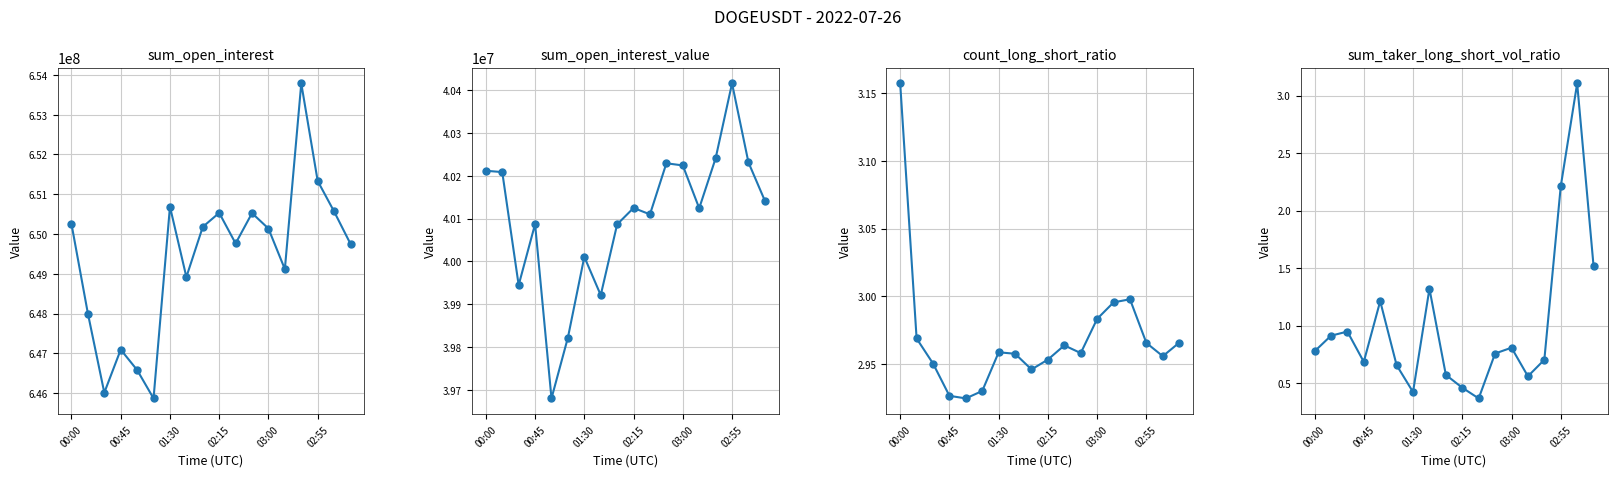

Which series changed the most between 8 and 11?

sum_open_interest